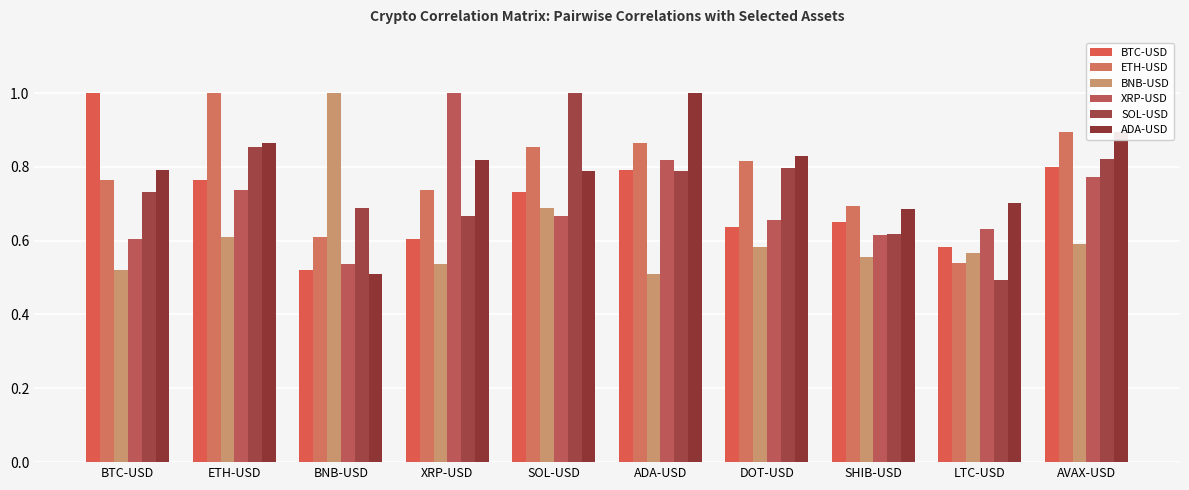

At which label does ADA-USD reach its peak?

ADA-USD